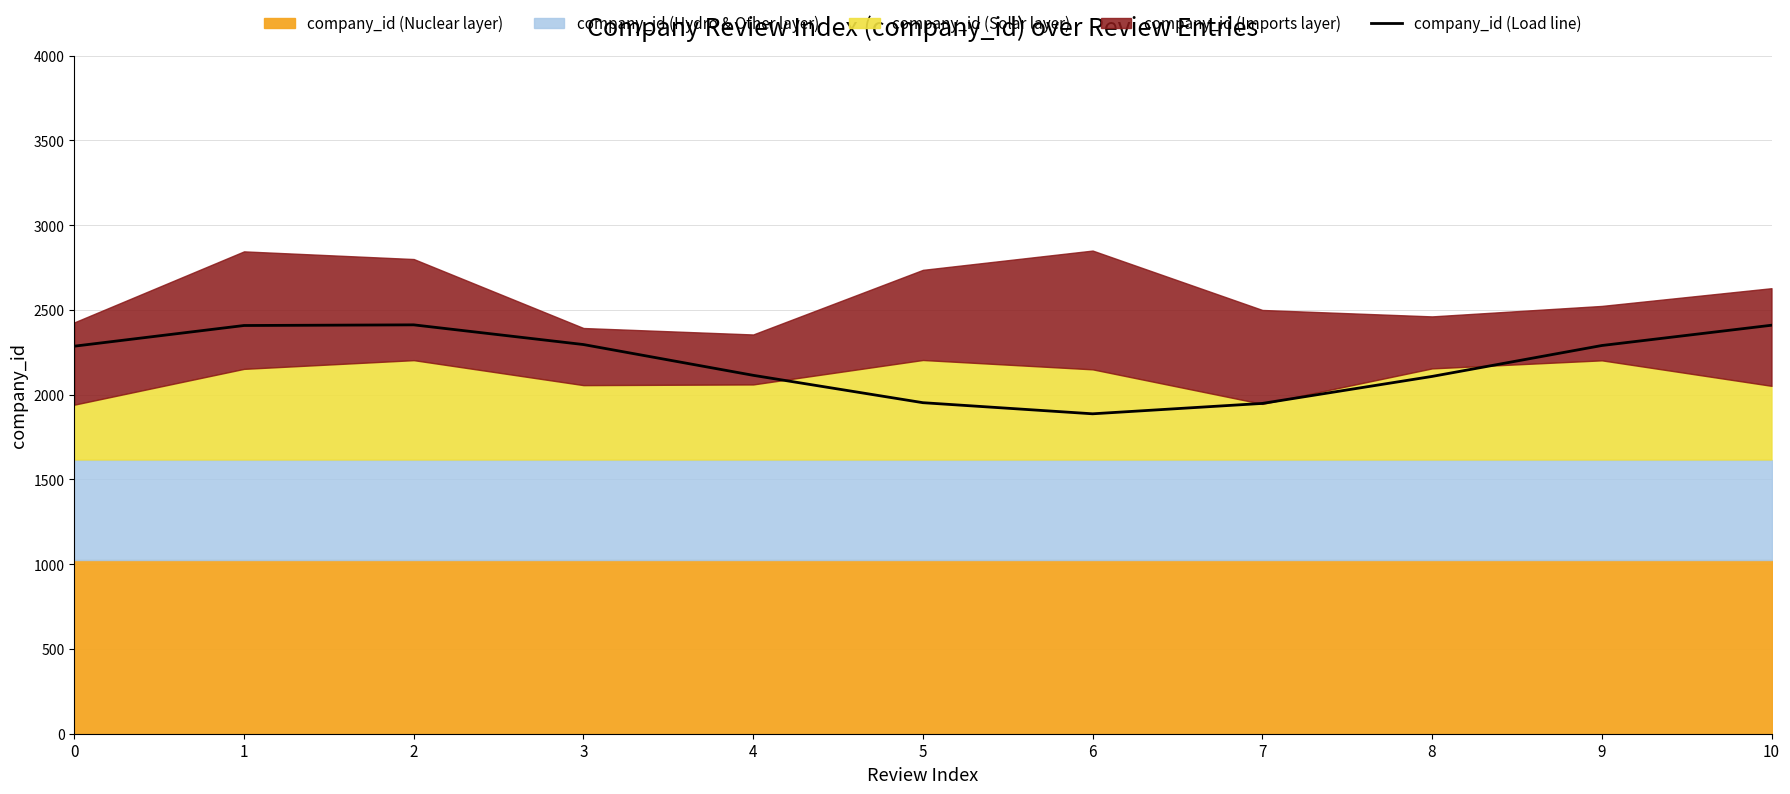

How many values are below 2286?

5